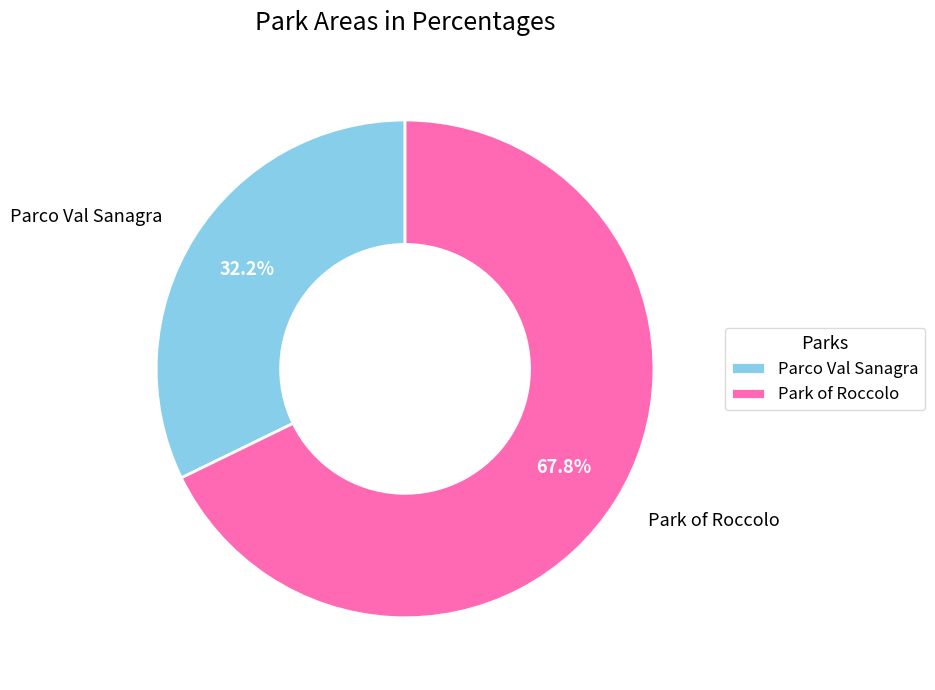

Which category has the smallest portion of the pie?

Parco Val Sanagra